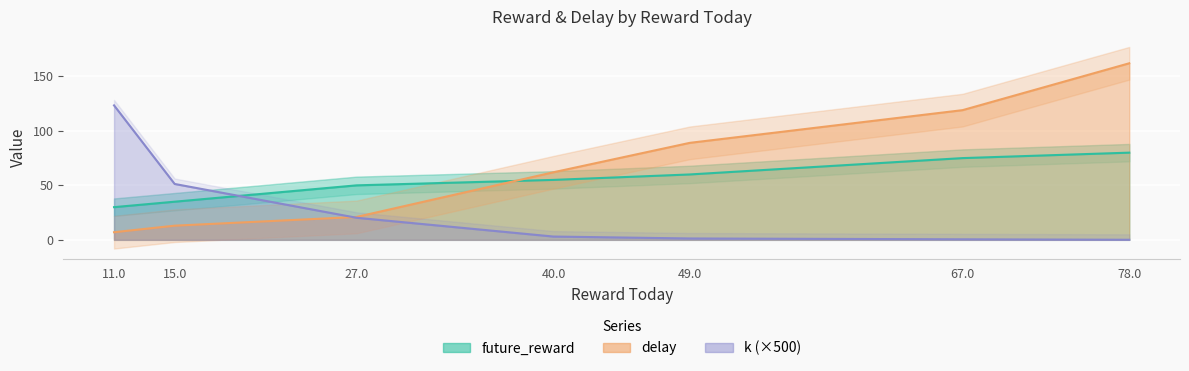

Which series has the largest range (max minus min)?

delay